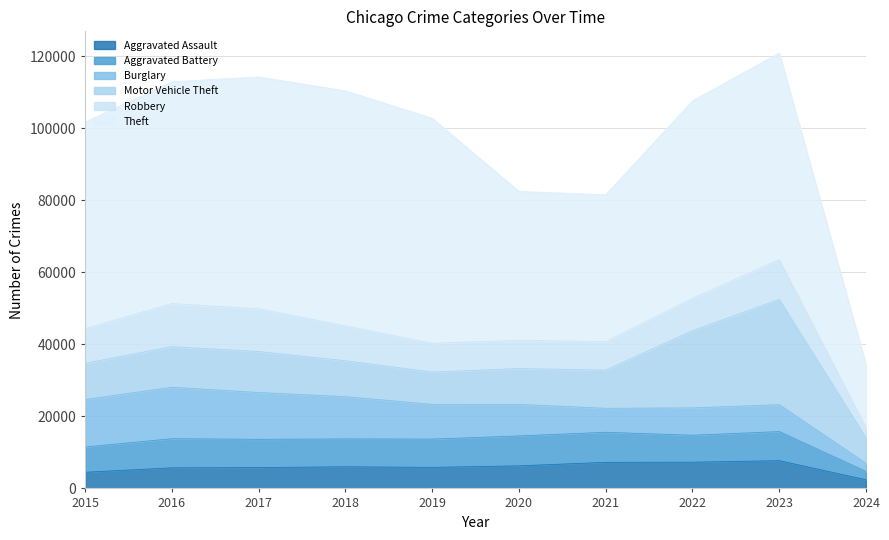

What is the value of the Robbery point at the 6th from the left?

7855